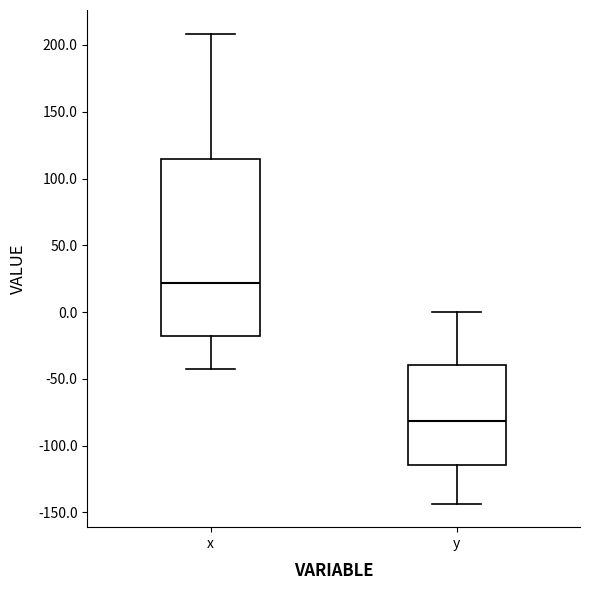

Which box is the tallest, from its lower edge to its upper edge?

x